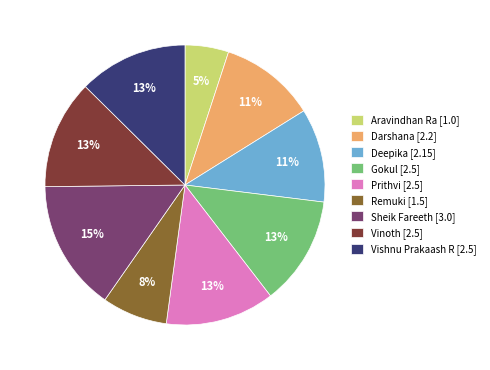

The Aravindhan Ra [1.0] slice represents 5% of the pie. True or false?

True